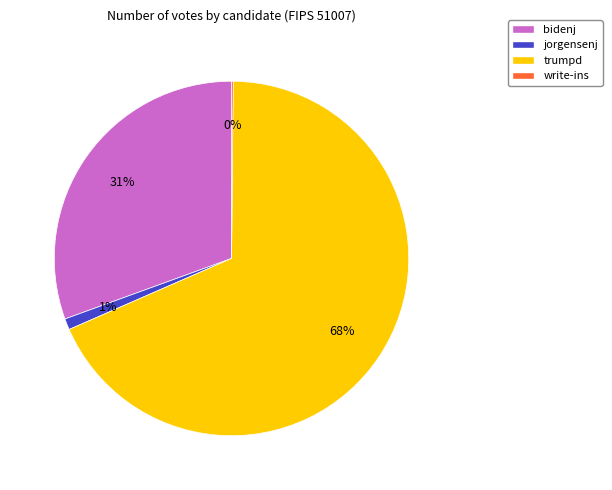

Is the sum of jorgensenj and trumpd greater than half?

Yes